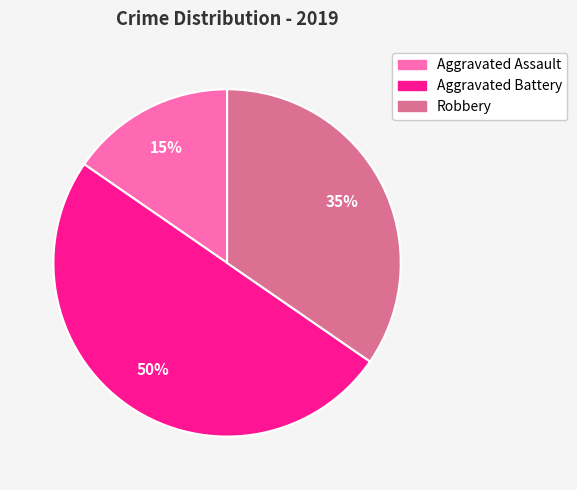

How many segments does this pie chart have?

3